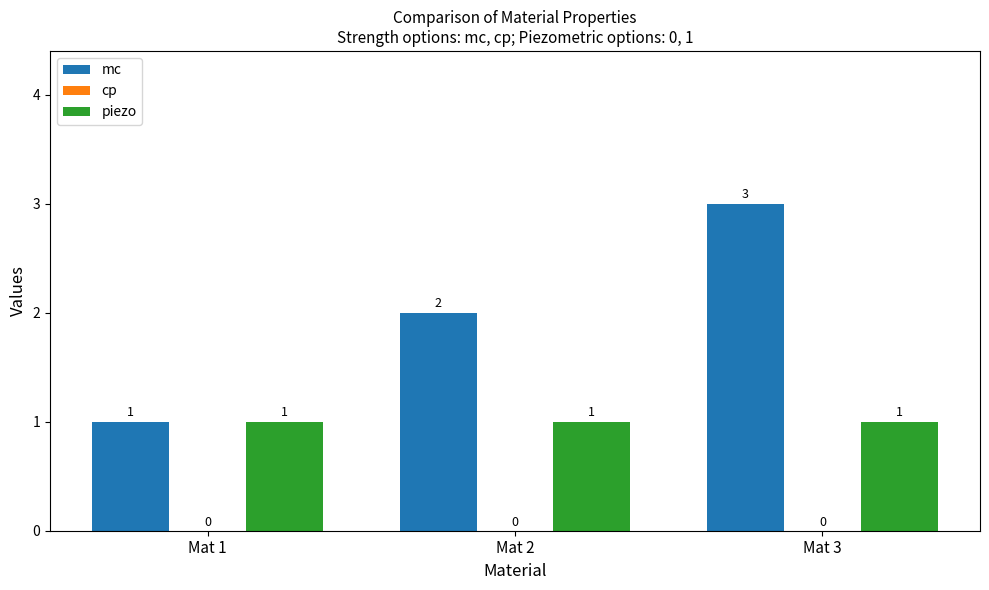

The mc series shows 3 at Mat 3. True or false?

True